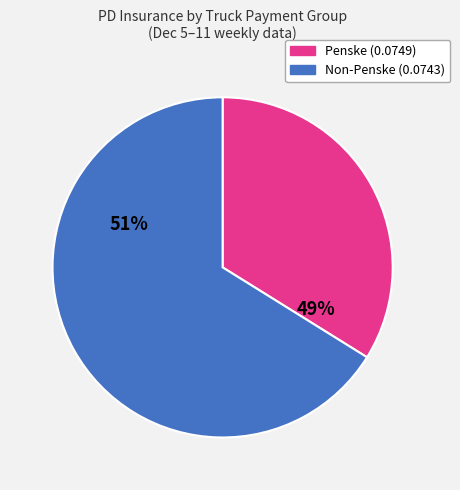

The 465183 slice represents 1% of the pie. True or false?

False